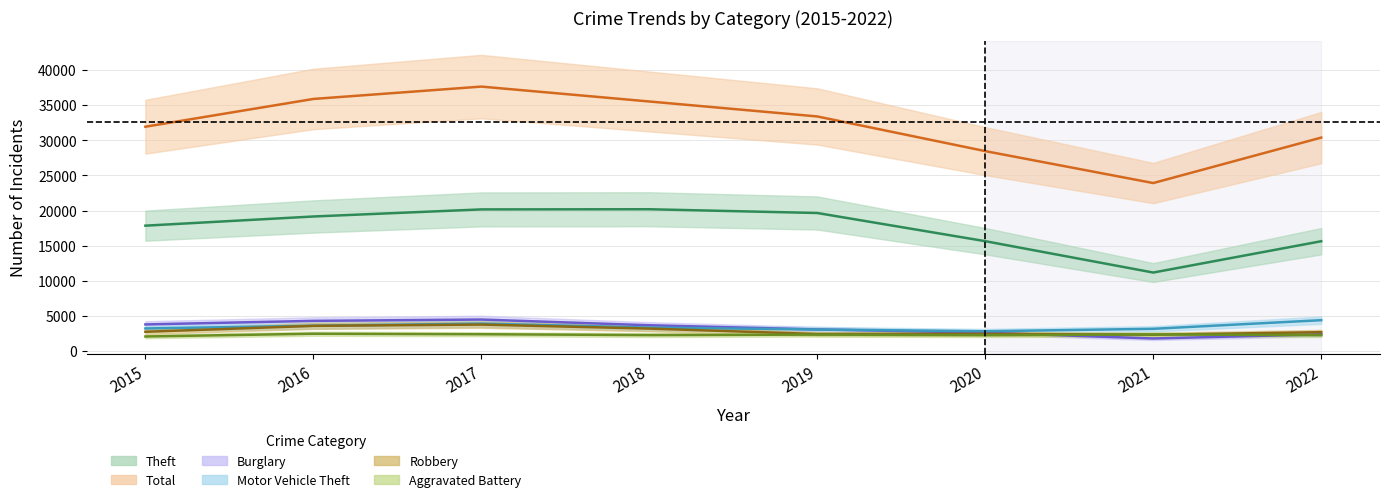

What is the approximate value of Aggravated Battery at 2020, to the nearest 10?

2270